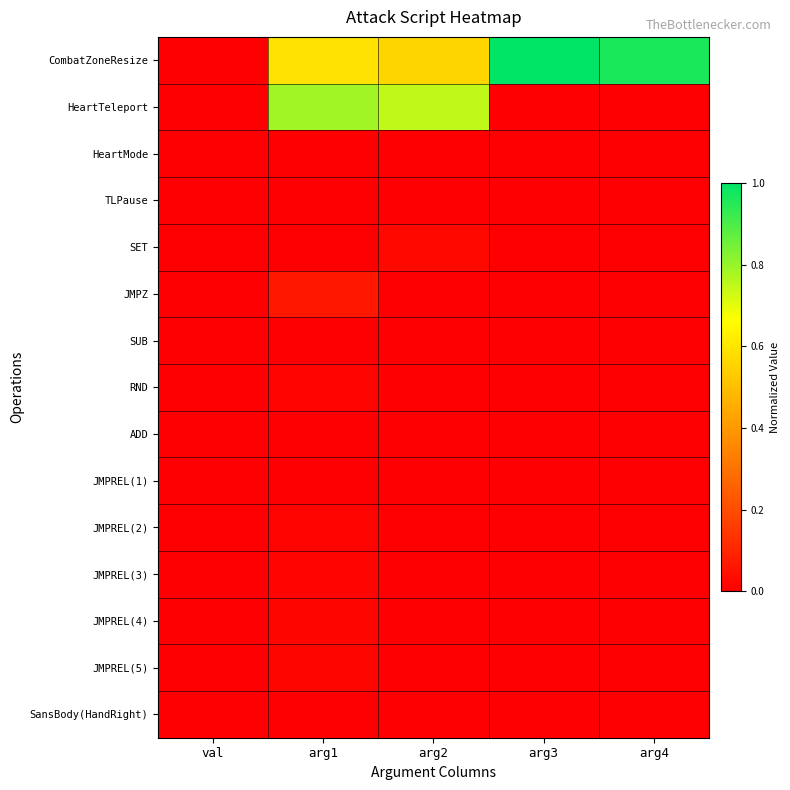

Reading left to right, list all the values displayed in this chart.

CombatZoneResize: val=0.0	arg1=0.6	arg2=0.6	arg3=1.0	arg4=1.0
HeartTeleport: val=0.0	arg1=0.8	arg2=0.7	arg3=0.0	arg4=0.0
HeartMode: val=0.0	arg1=0.0	arg2=0.0	arg3=0.0	arg4=0.0
TLPause: val=0.0	arg1=0.0	arg2=0.0	arg3=0.0	arg4=0.0
SET: val=0.0	arg1=0.0	arg2=0.0	arg3=0.0	arg4=0.0
JMPZ: val=0.0	arg1=0.1	arg2=0.0	arg3=0.0	arg4=0.0
SUB: val=0.0	arg1=0.0	arg2=0.0	arg3=0.0	arg4=0.0
RND: val=0.0	arg1=0.0	arg2=0.0	arg3=0.0	arg4=0.0
ADD: val=0.0	arg1=0.0	arg2=0.0	arg3=0.0	arg4=0.0
JMPREL(1): val=0.0	arg1=0.0	arg2=0.0	arg3=0.0	arg4=0.0
JMPREL(2): val=0.0	arg1=0.0	arg2=0.0	arg3=0.0	arg4=0.0
JMPREL(3): val=0.0	arg1=0.0	arg2=0.0	arg3=0.0	arg4=0.0
JMPREL(4): val=0.0	arg1=0.0	arg2=0.0	arg3=0.0	arg4=0.0
JMPREL(5): val=0.0	arg1=0.0	arg2=0.0	arg3=0.0	arg4=0.0
SansBody(HandRight): val=0.0	arg1=0.0	arg2=0.0	arg3=0.0	arg4=0.0